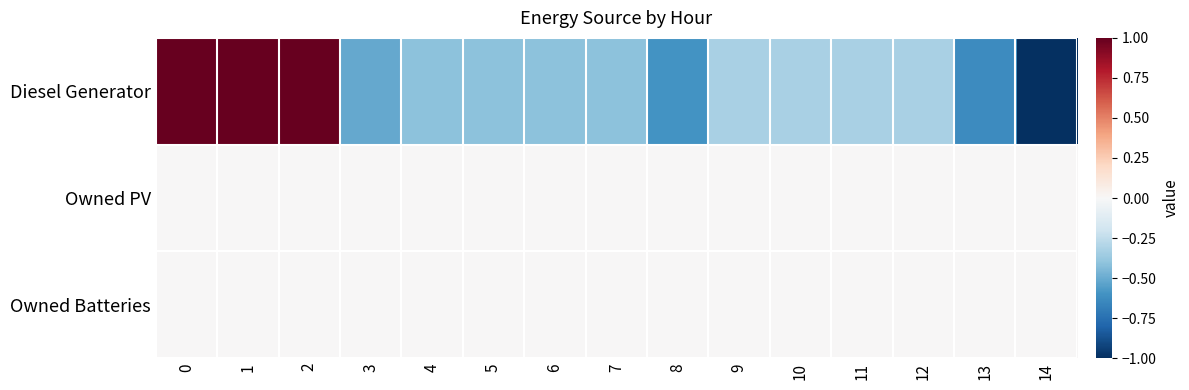

What is the total value across all series at 4?

-0.4